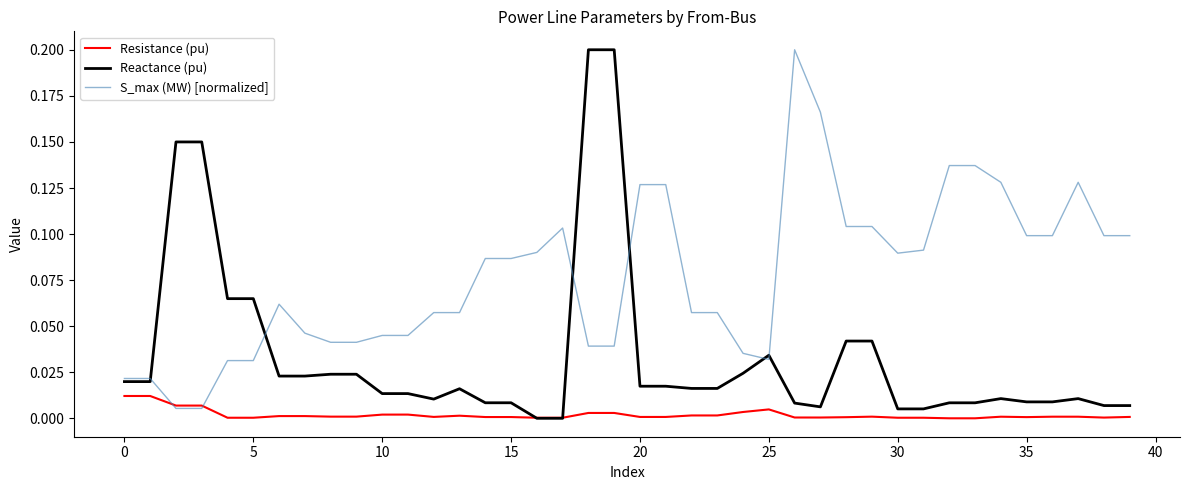

How many lines are shown in the chart?

3